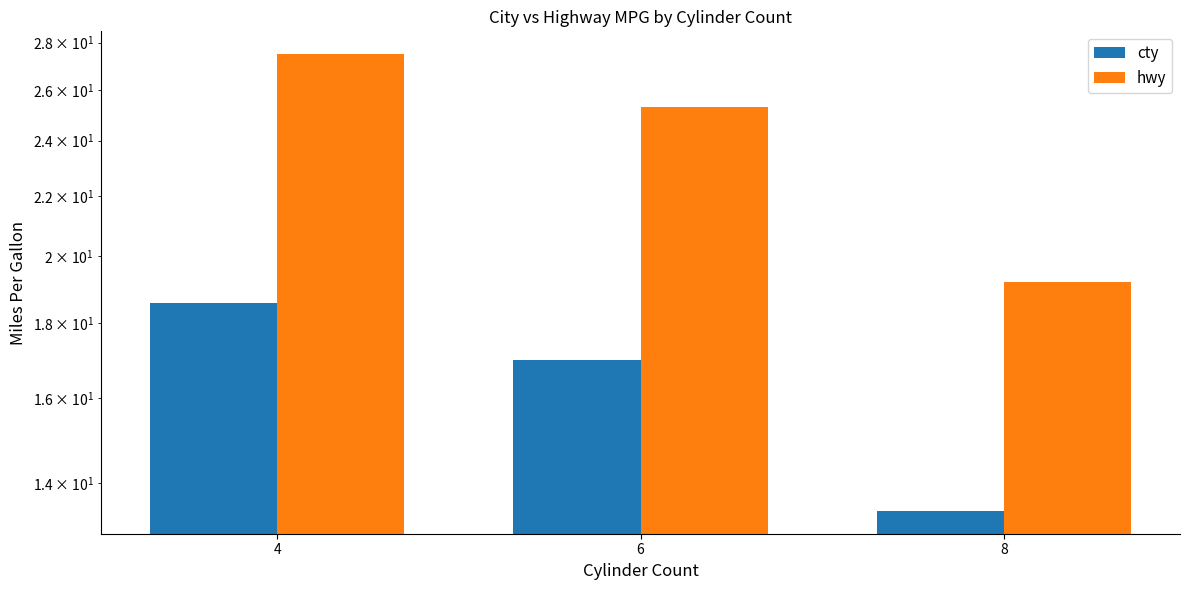

Does the chart contain any negative values?

No